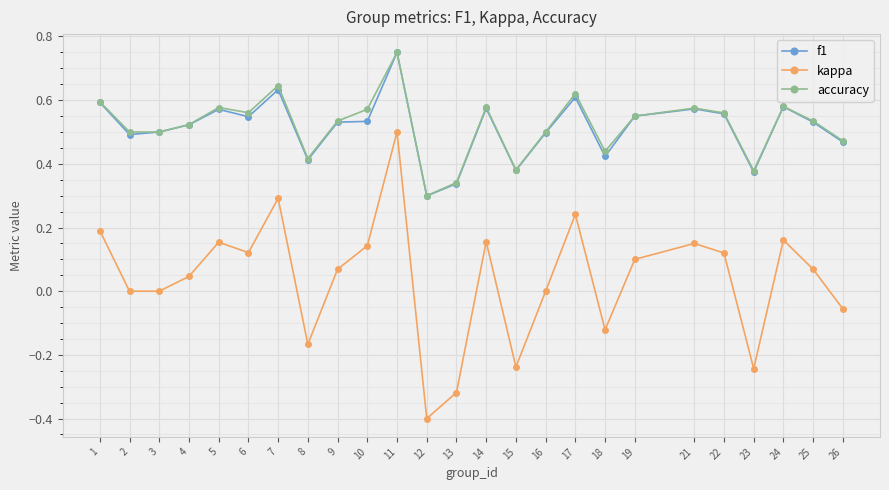

Is this an area chart (filled region under the line)?

No